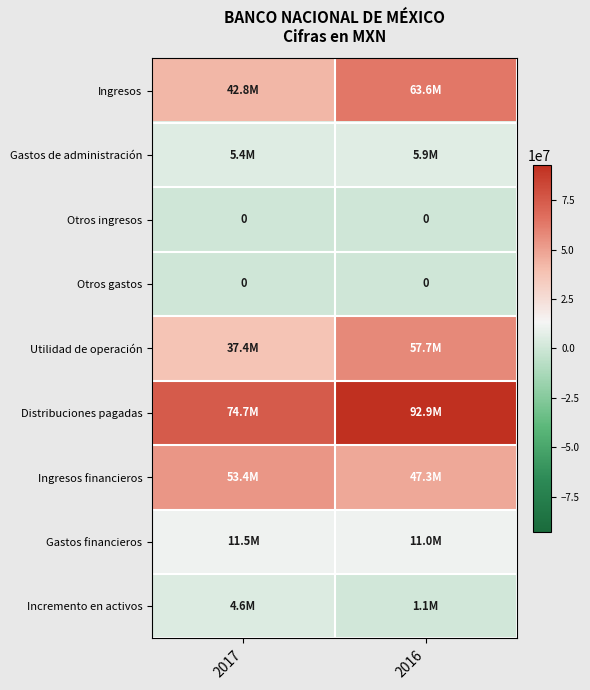

True or false: Utilidad de operación has a value of 37391000 at 2017.

True